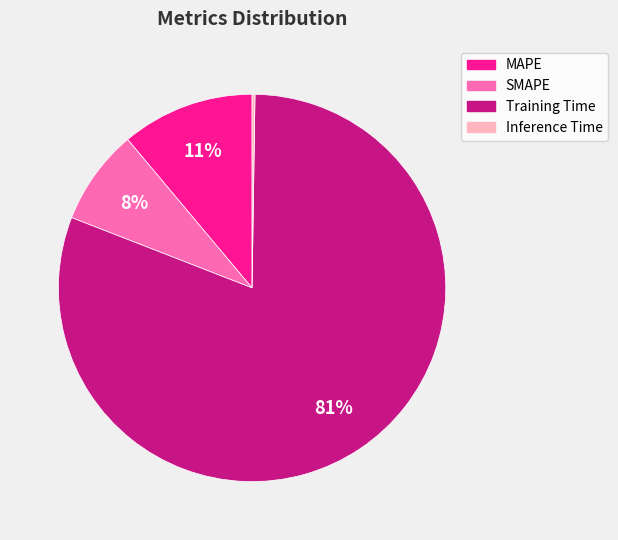

Do Training Time and SMAPE together represent more than half of the pie?

Yes